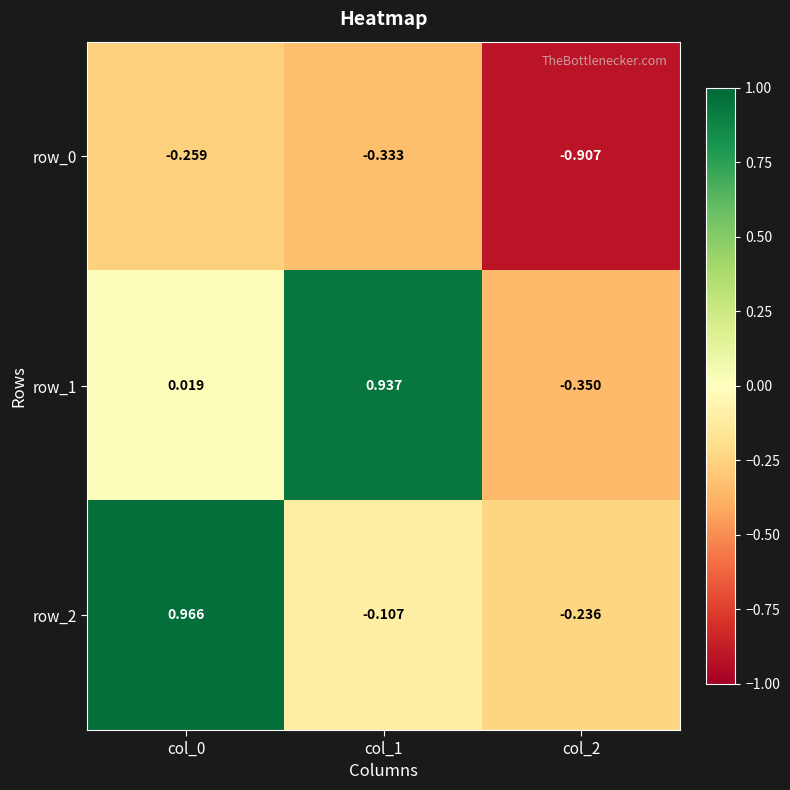

At which label does row_0 reach its minimum?

col_2